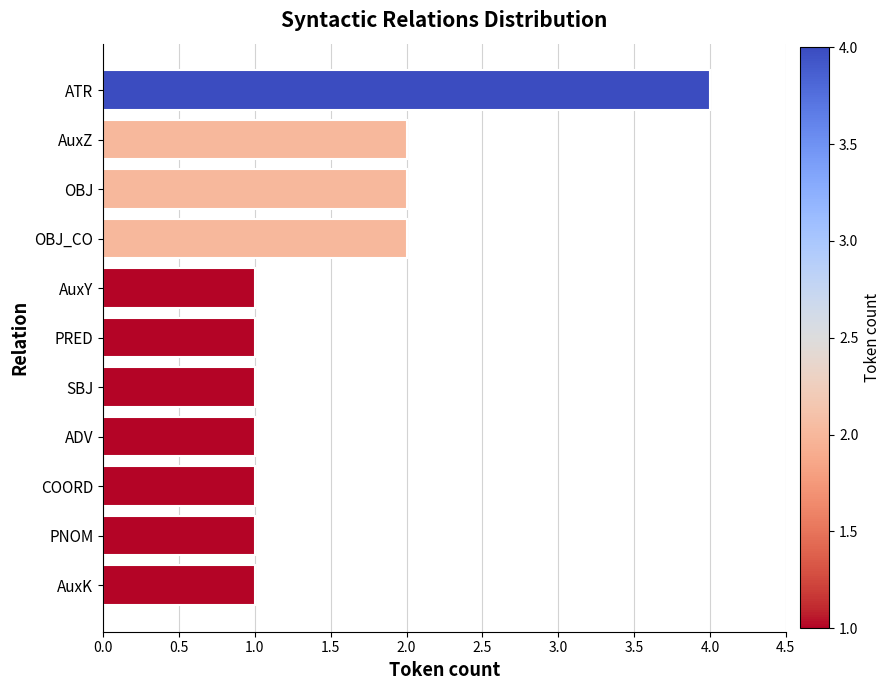

What is the difference between the second highest and minimum values?

1